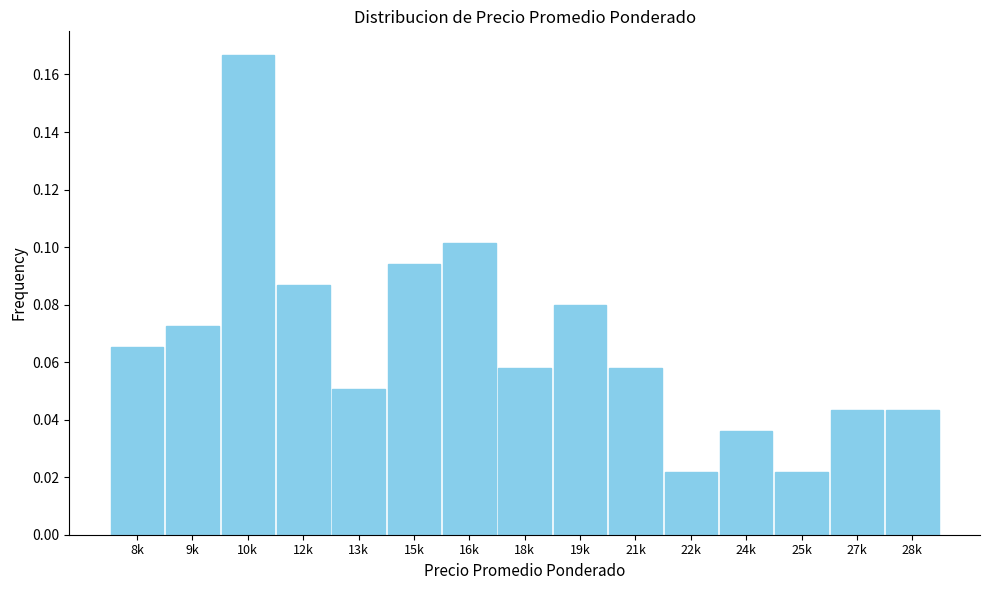

Between 15k and 22k, which is larger?

15k